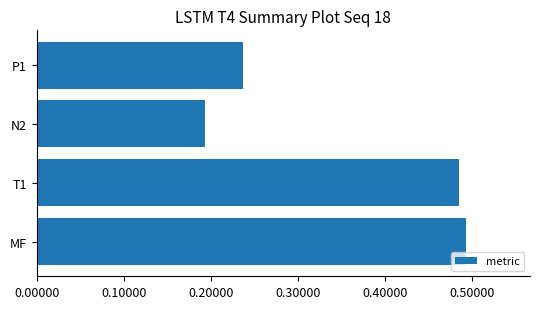

True or false: the data shows 0.1 at MF.

False